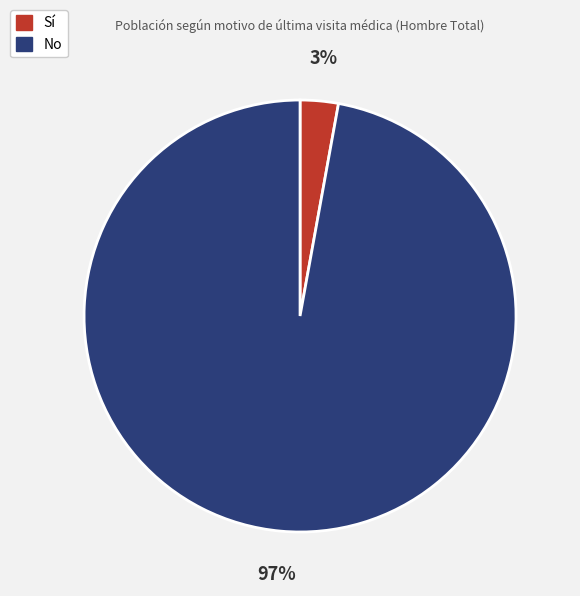

Is there any slice that represents more than half of the pie?

Yes